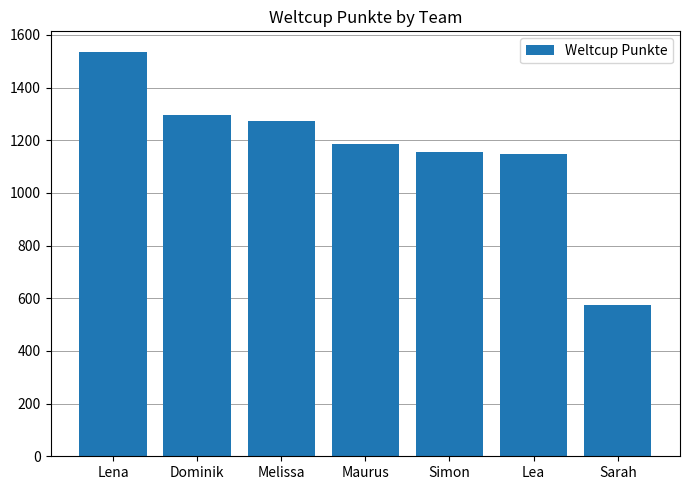

What is the change in value from Simon to Lea?

-5